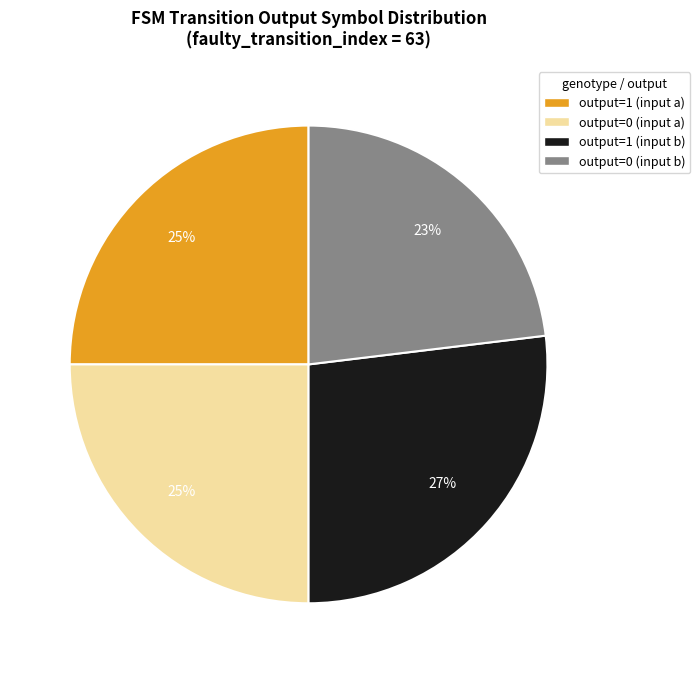

Approximately how many times larger is the value at output=1 (input a) compared to output=1 (input b)?

0.9